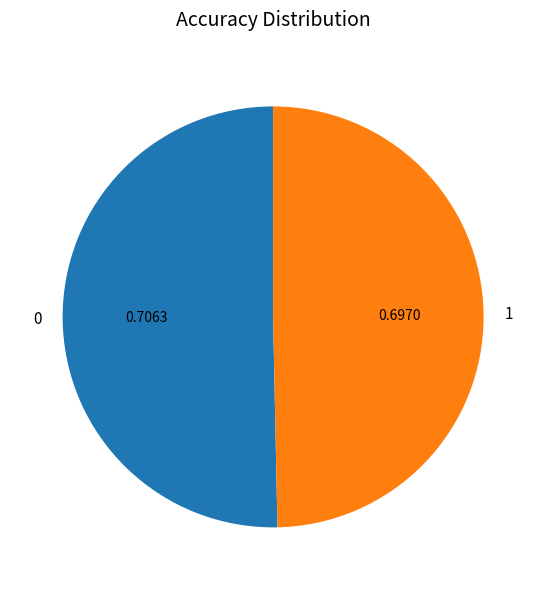

Do 0 and 1 together represent more than half of the pie?

Yes